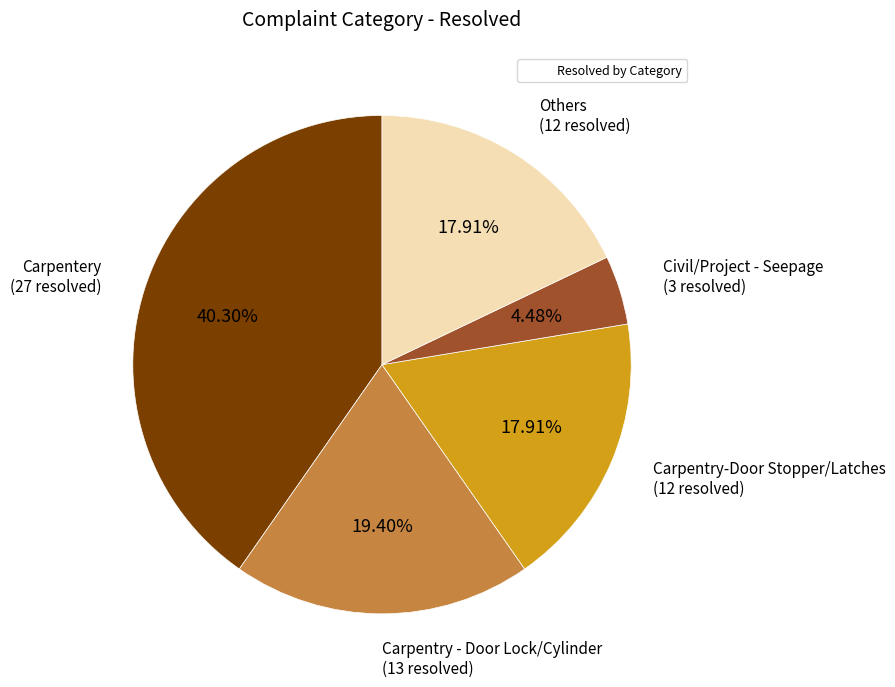

Is there any slice that represents more than half of the pie?

No